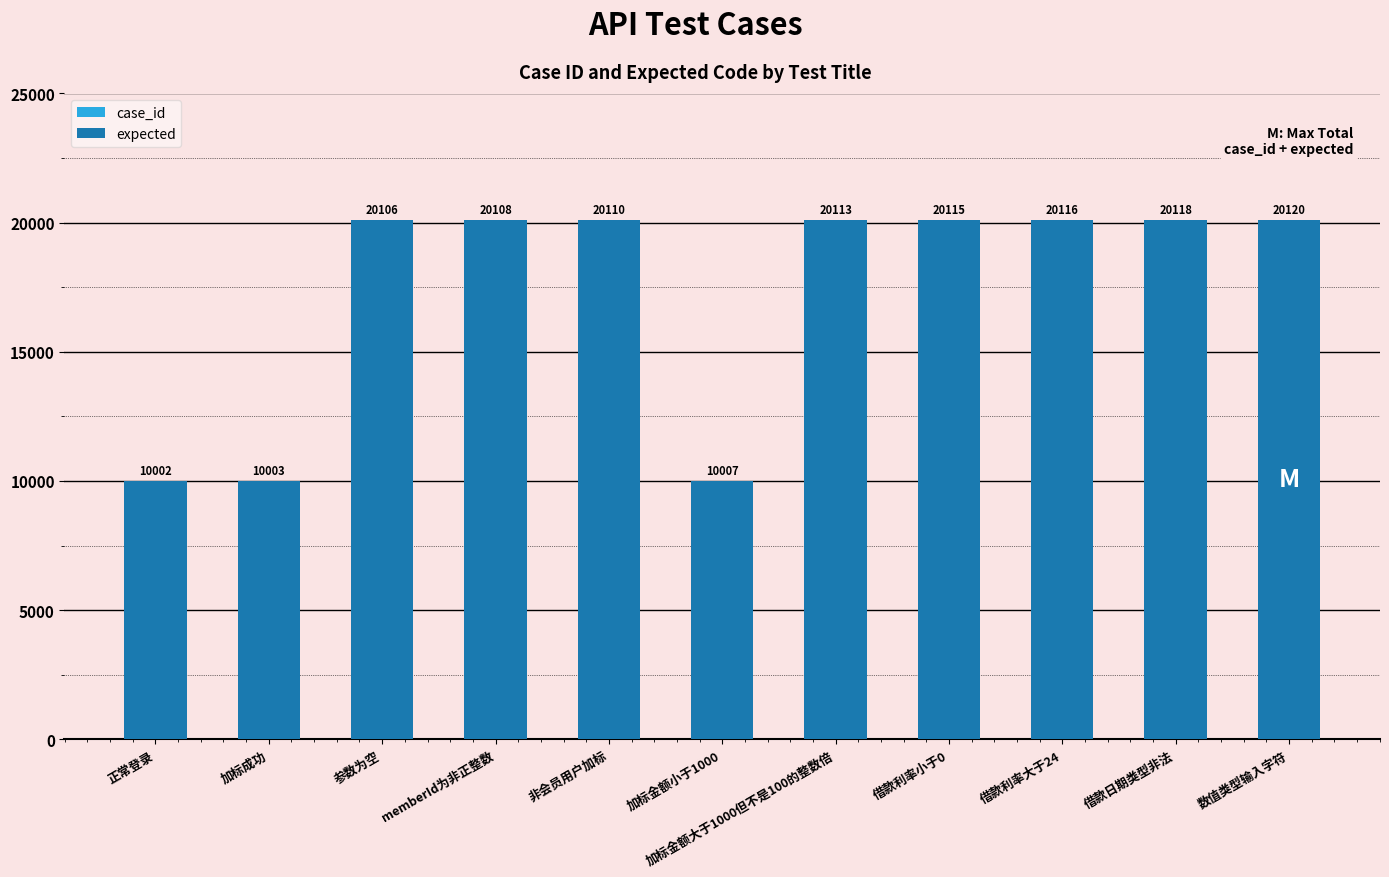

What is the total value across all series at 加标金额大于1000但不是100的整数倍?

20113